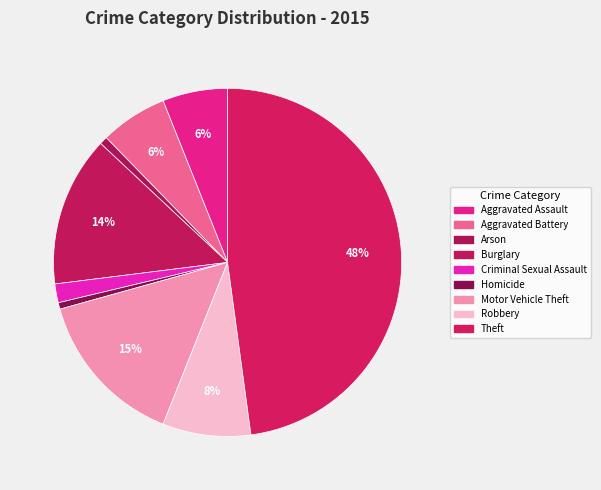

Count the number of slices in the pie.

9